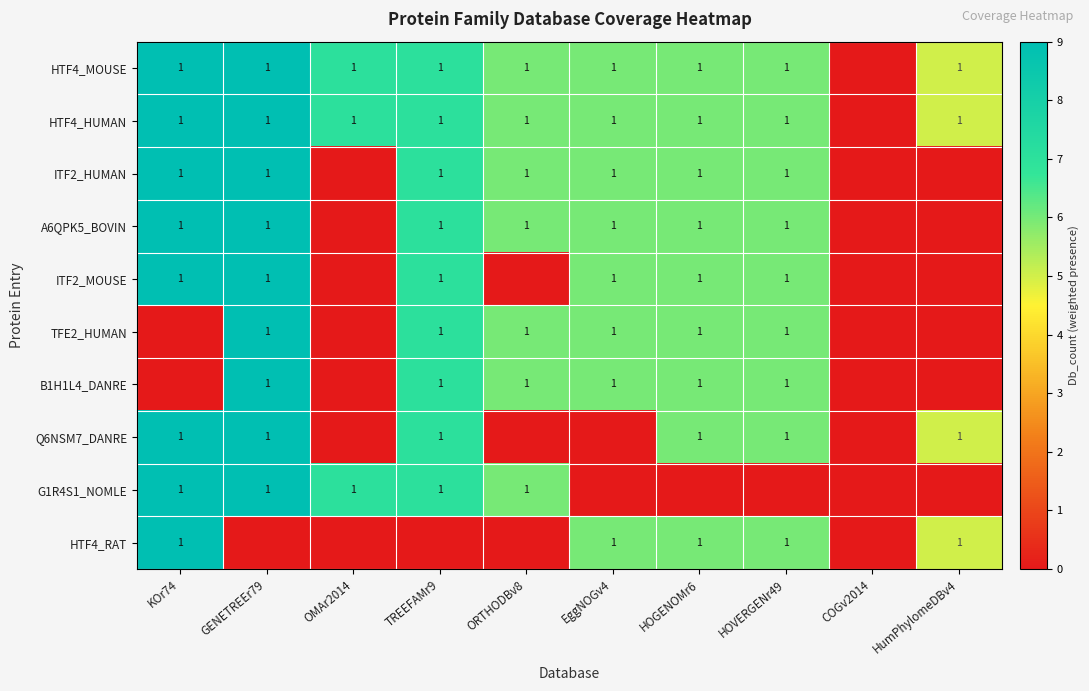

True or false: Q6NSM7_DANRE has a value of 0 at HOGENOMr6.

False